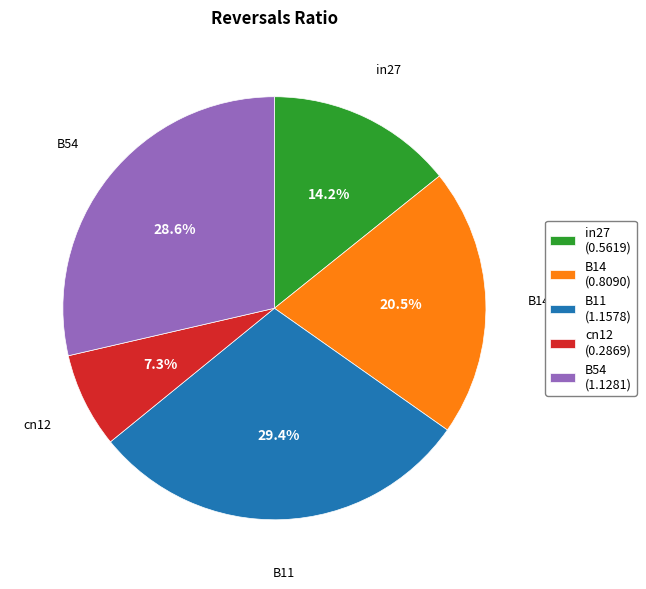

How many segments does this pie chart have?

5